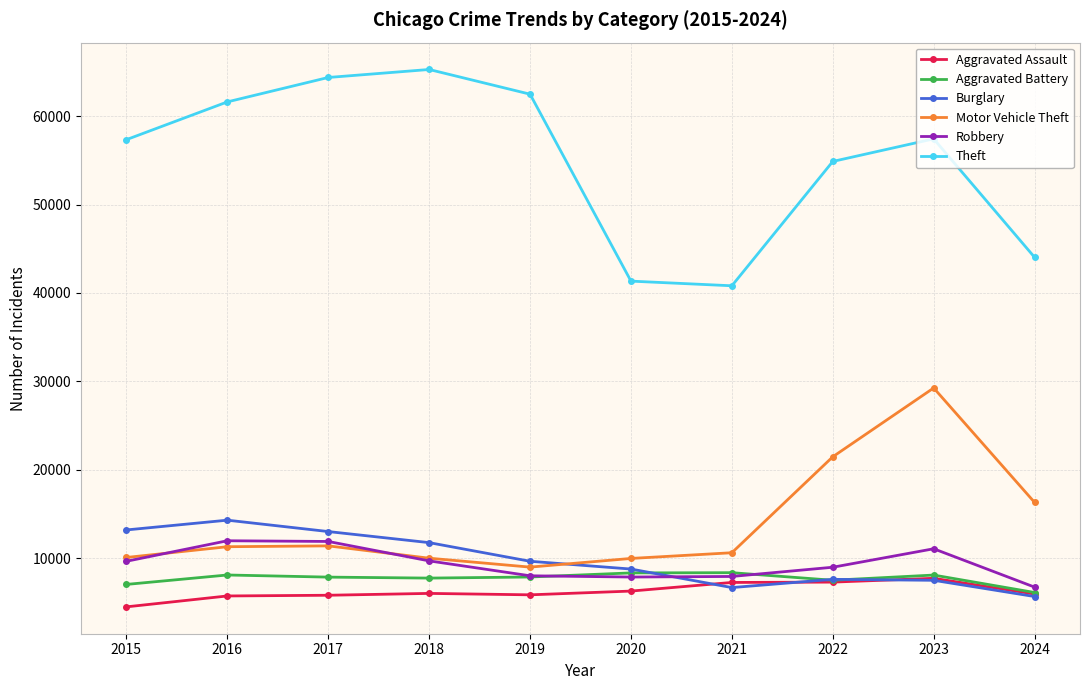

What is the average value of the Burglary series?

9800